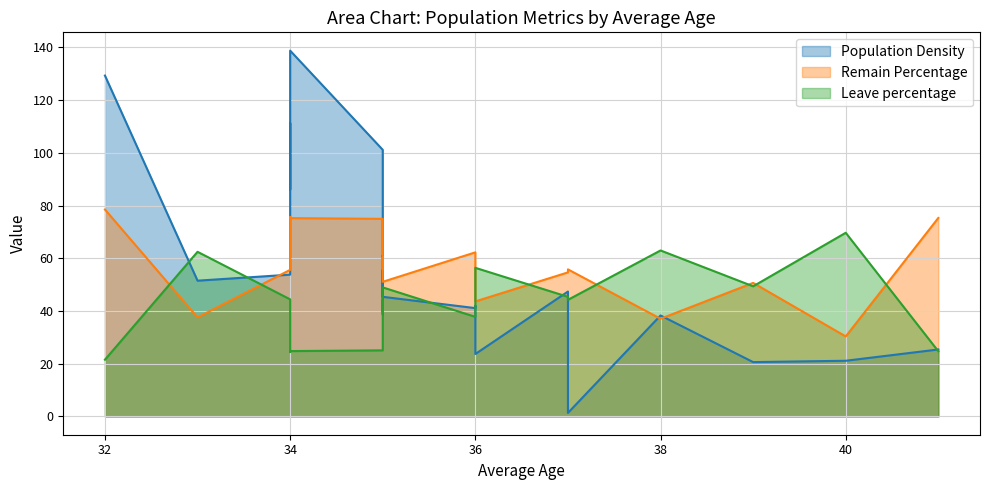

Does the chart display data point markers on the line(s)?

No